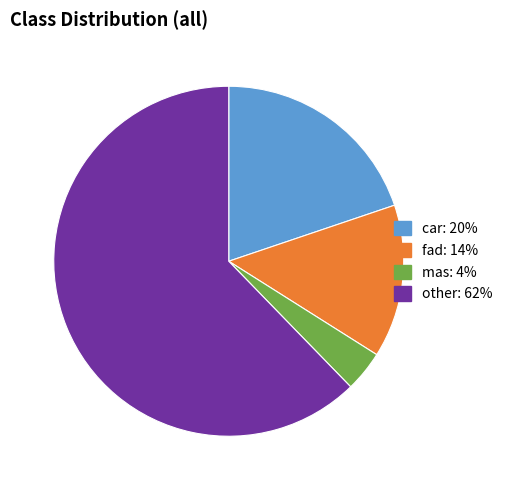

Does other: 62% account for over 50% of the chart?

Yes